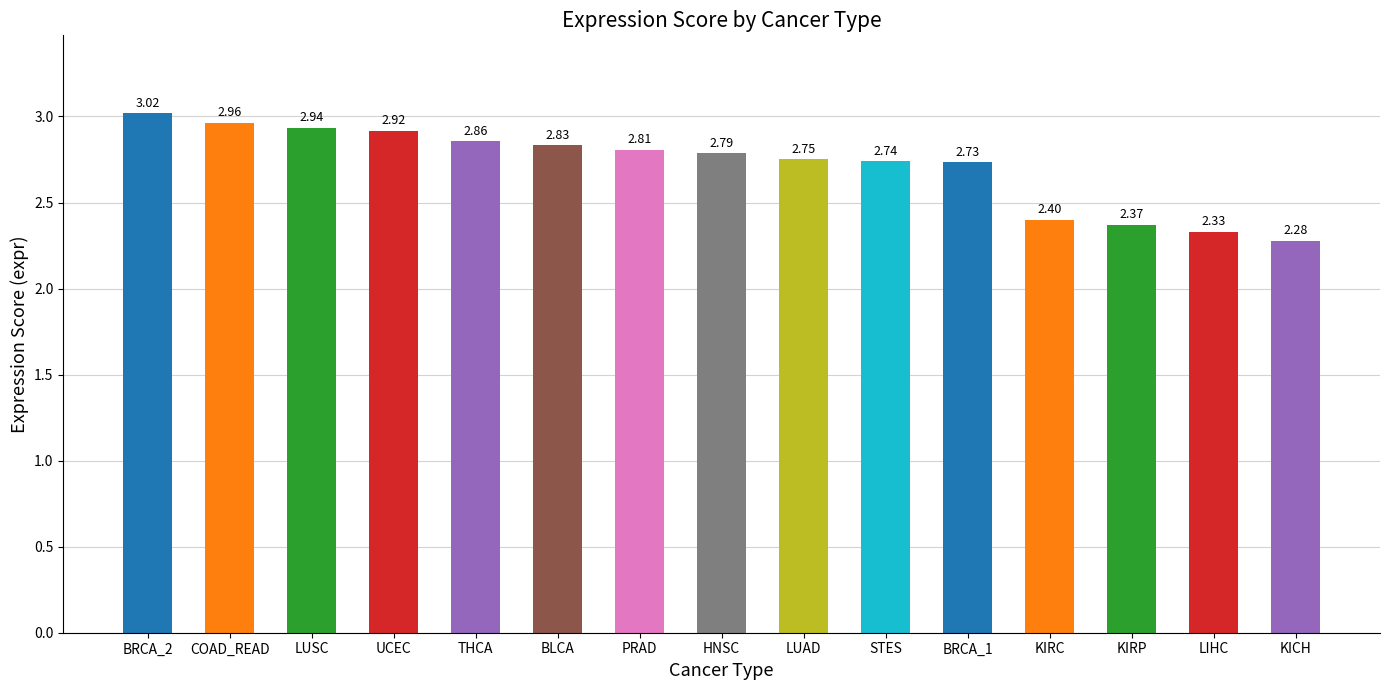

The value at BRCA_2 is 5.0. True or false?

False